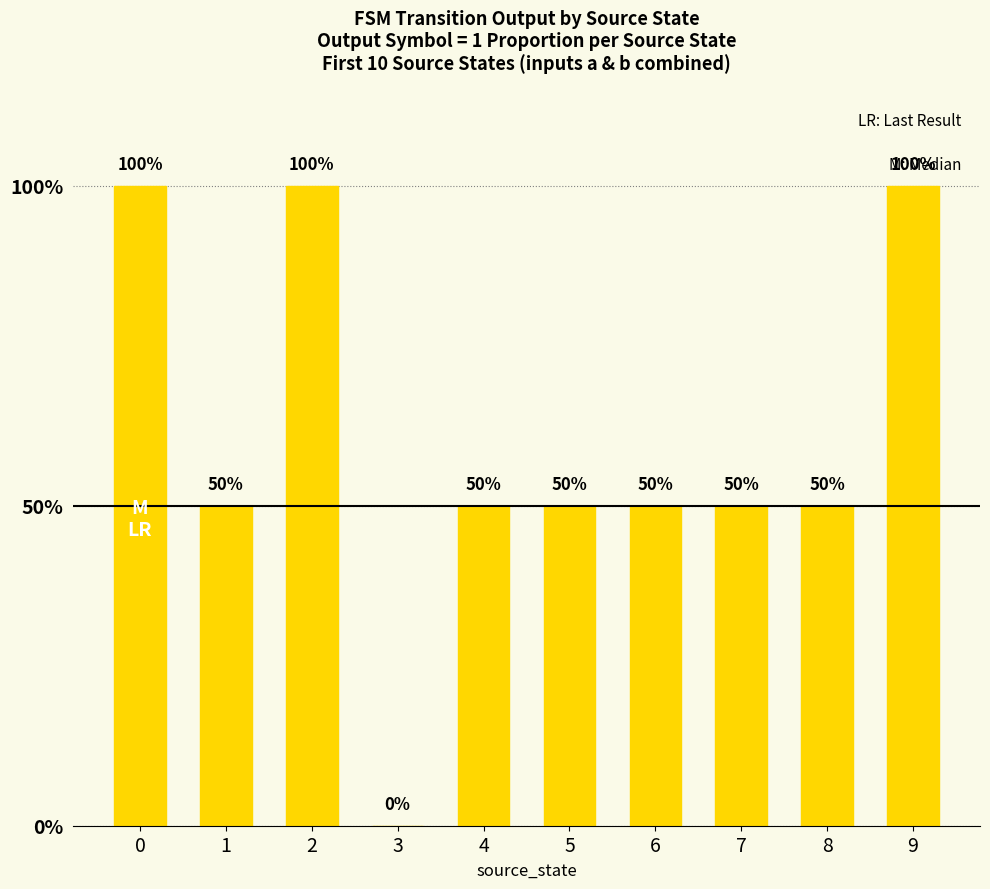

Reading right to left, transcribe all the data shown in this chart.

9=1.0	8=0.5	7=0.5	6=0.5	5=0.5	4=0.5	3=0.0	2=1.0	1=0.5	0=1.0